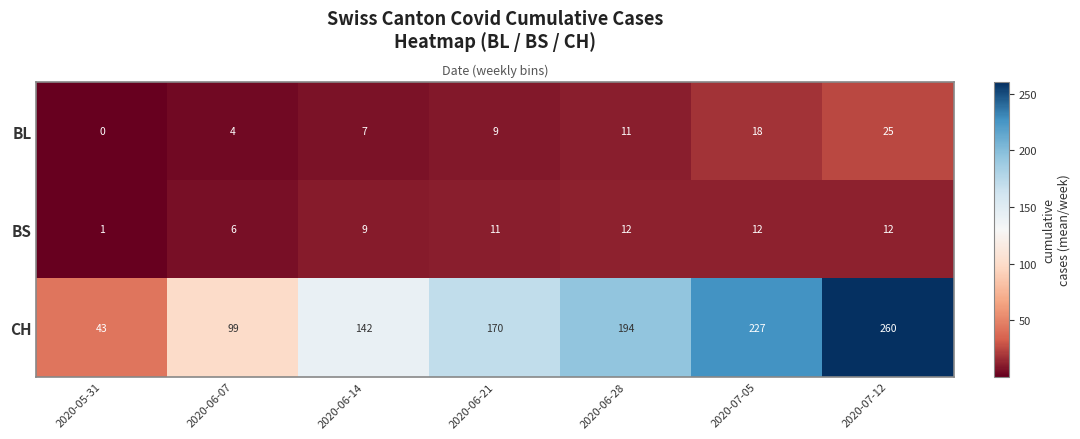

What is the sum of all BL values?

74.3